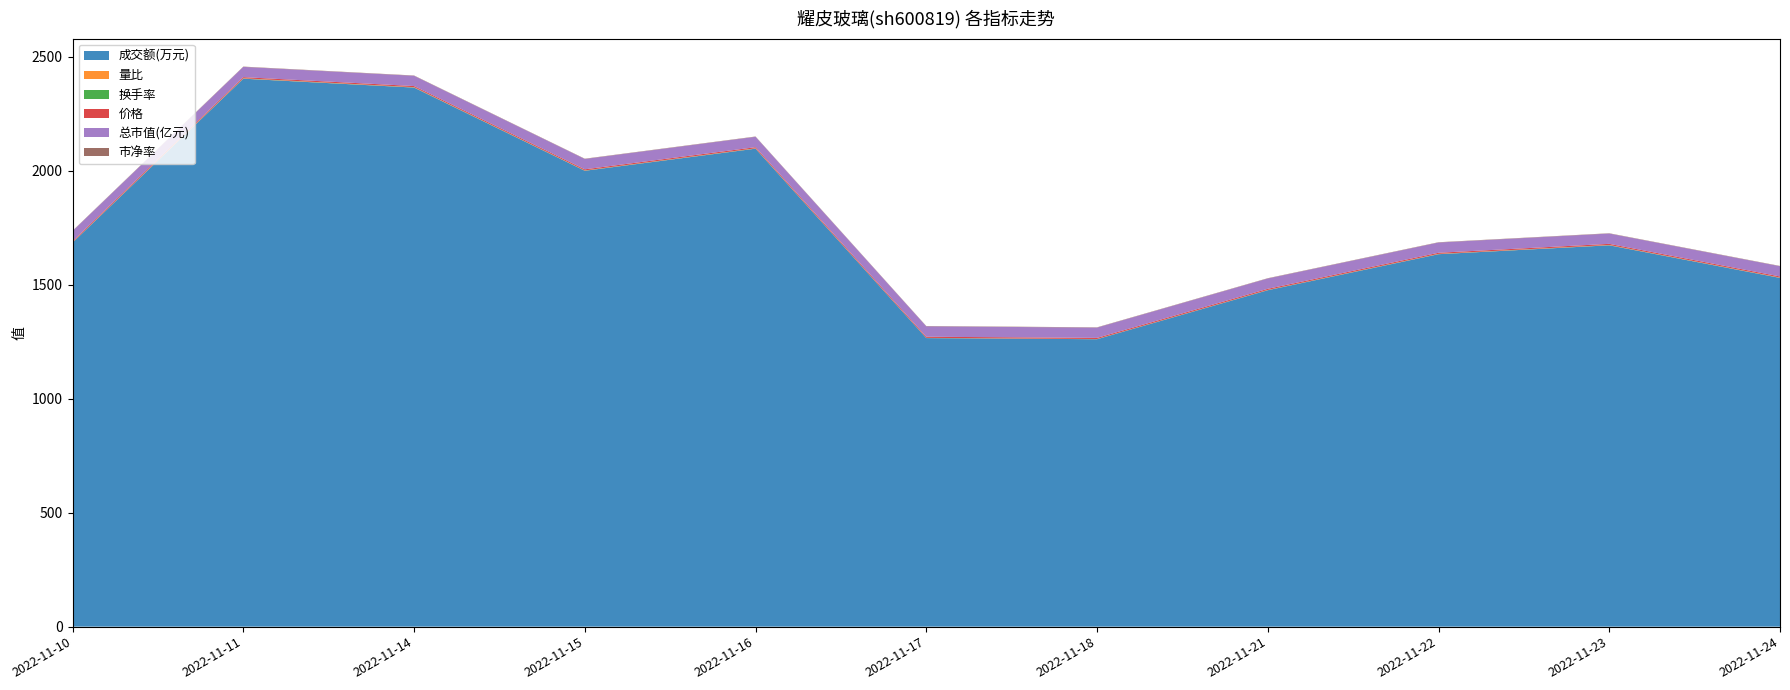

Reading left to right, extract all data points from this chart.

成交额(万元): 2022-11-10=1685.0	2022-11-11=2404.0	2022-11-14=2365.0	2022-11-15=2000.0	2022-11-16=2097.0	2022-11-17=1266.0	2022-11-18=1261.0	2022-11-21=1476.0	2022-11-22=1634.0	2022-11-23=1673.0	2022-11-24=1530.0
量比: 2022-11-10=0.9	2022-11-11=1.2	2022-11-14=1.1	2022-11-15=0.9	2022-11-16=1.0	2022-11-17=0.6	2022-11-18=0.6	2022-11-21=0.8	2022-11-22=1.0	2022-11-23=1.1	2022-11-24=1.1
换手率: 2022-11-10=0.5	2022-11-11=0.7	2022-11-14=0.7	2022-11-15=0.6	2022-11-16=0.6	2022-11-17=0.3	2022-11-18=0.3	2022-11-21=0.4	2022-11-22=0.5	2022-11-23=0.5	2022-11-24=0.4
价格: 2022-11-10=4.8	2022-11-11=4.8	2022-11-14=4.8	2022-11-15=4.8	2022-11-16=4.9	2022-11-17=4.9	2022-11-18=4.8	2022-11-21=4.8	2022-11-22=4.8	2022-11-23=4.8	2022-11-24=4.8
总市值(亿元): 2022-11-10=44.5	2022-11-11=45.0	2022-11-14=45.1	2022-11-15=45.3	2022-11-16=45.5	2022-11-17=45.7	2022-11-18=45.1	2022-11-21=45.2	2022-11-22=44.9	2022-11-23=45.2	2022-11-24=44.9
市净率: 2022-11-10=1.3	2022-11-11=1.3	2022-11-14=1.3	2022-11-15=1.3	2022-11-16=1.3	2022-11-17=1.3	2022-11-18=1.3	2022-11-21=1.3	2022-11-22=1.3	2022-11-23=1.3	2022-11-24=1.3